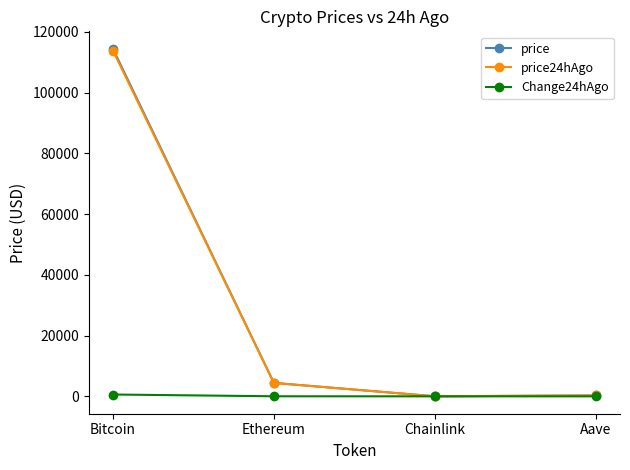

The Change24hAgo series shows -0.5 at Aave. True or false?

True